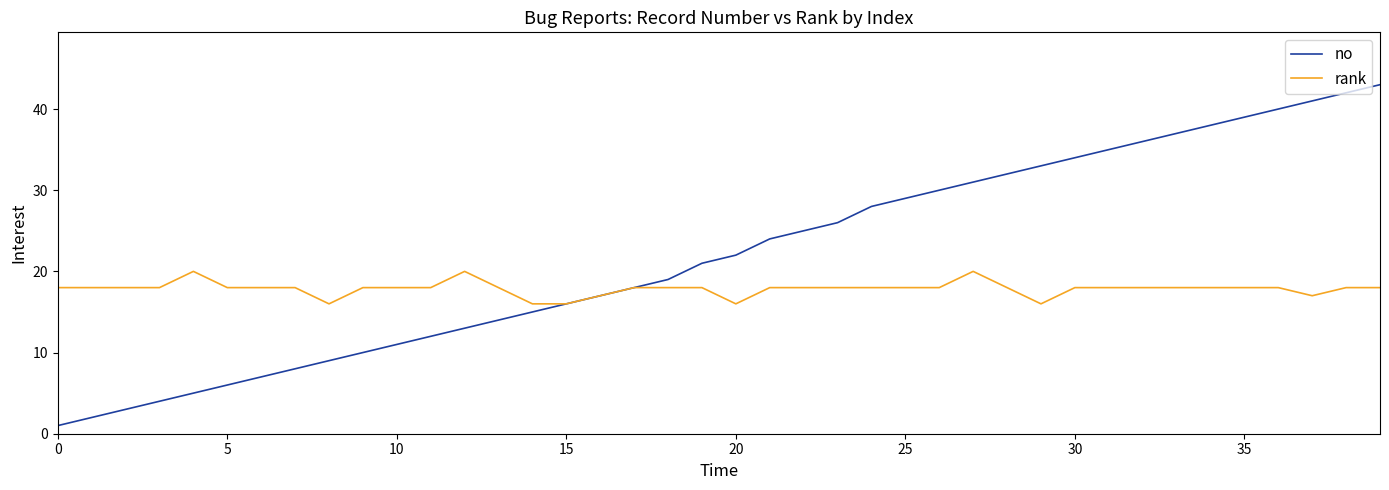

Which series has the largest total across all categories?

no